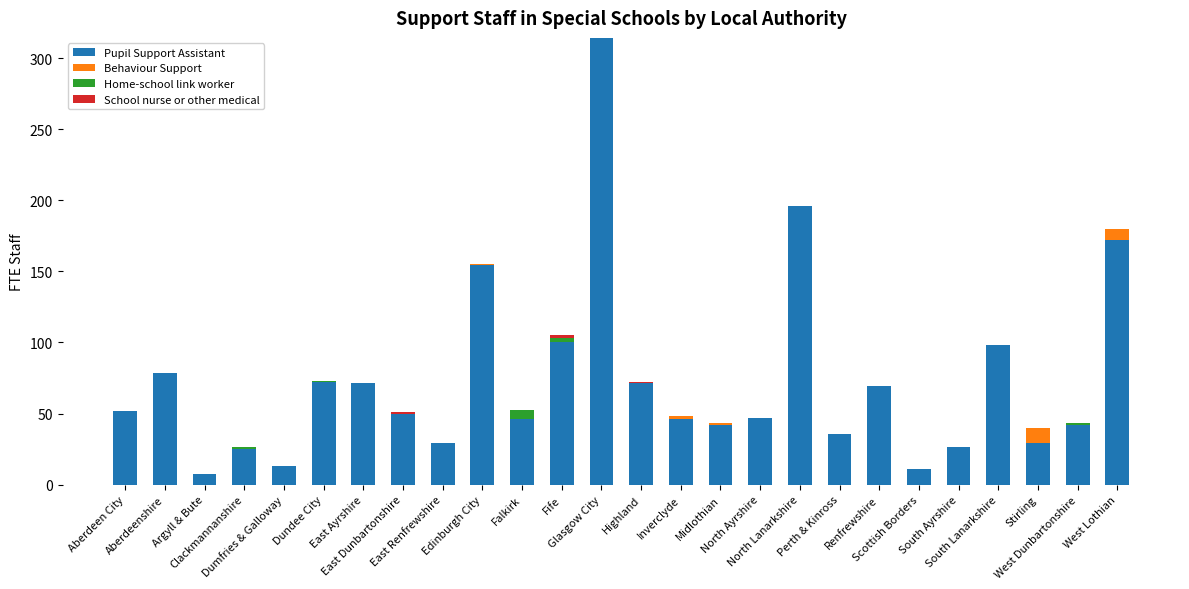

What is the highest value of the Pupil Support Assistant series?

314.2